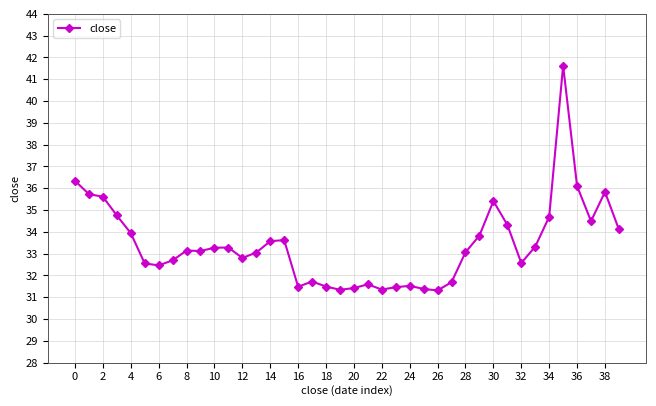

What is the minimum value shown in the chart?

31.3